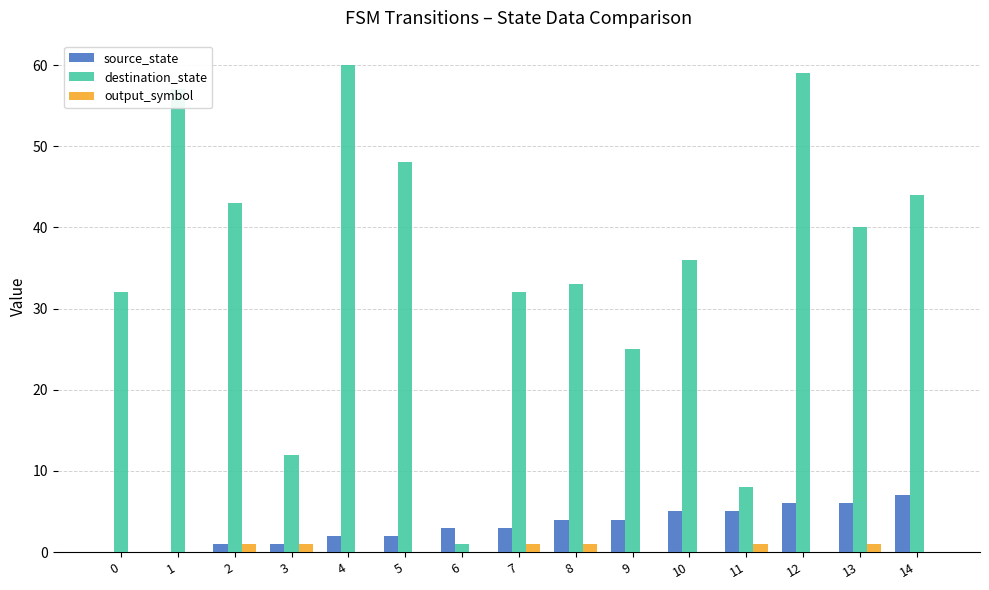

Reading left to right, what are all the values shown in this chart?

source_state: 0	0	1	1	2	2	3	3	4	4	5	5	6	6	7
destination_state: 32	57	43	12	60	48	1	32	33	25	36	8	59	40	44
output_symbol: 0	0	1	1	0	0	0	1	1	0	0	1	0	1	0